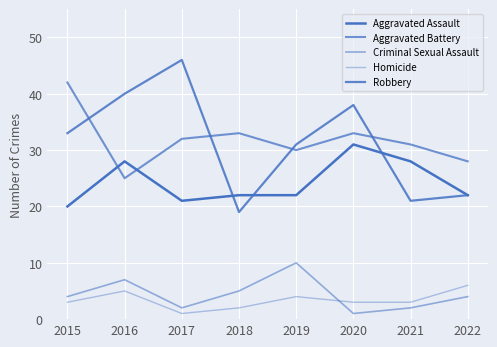

How many lines are shown in the chart?

5